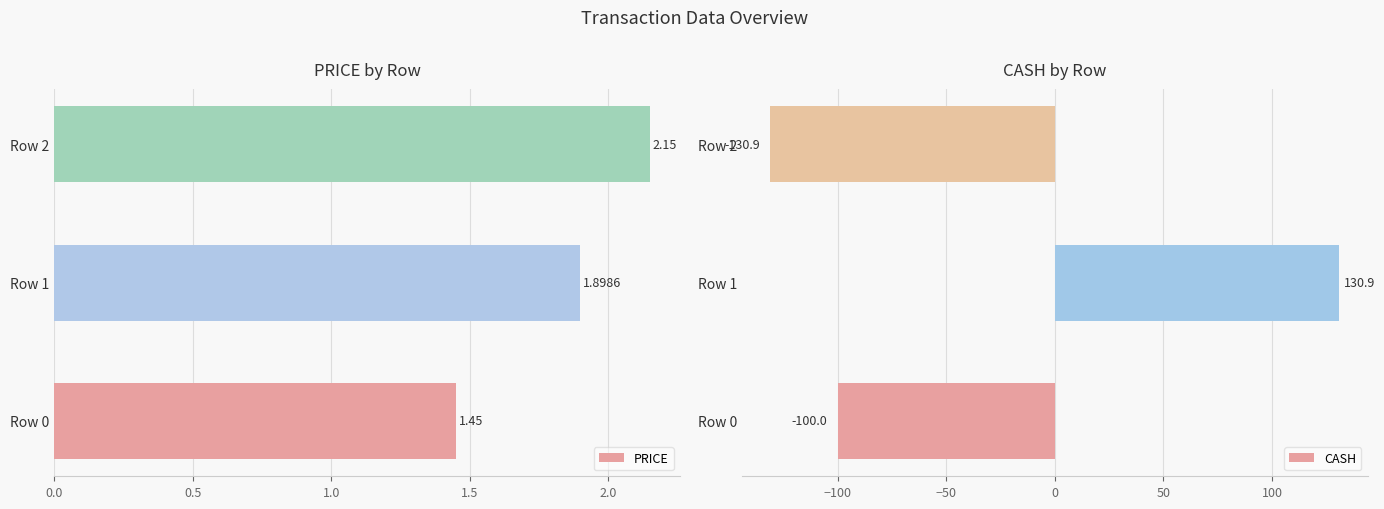

The value of CASH at Row 0 is -100.0. True or false?

True